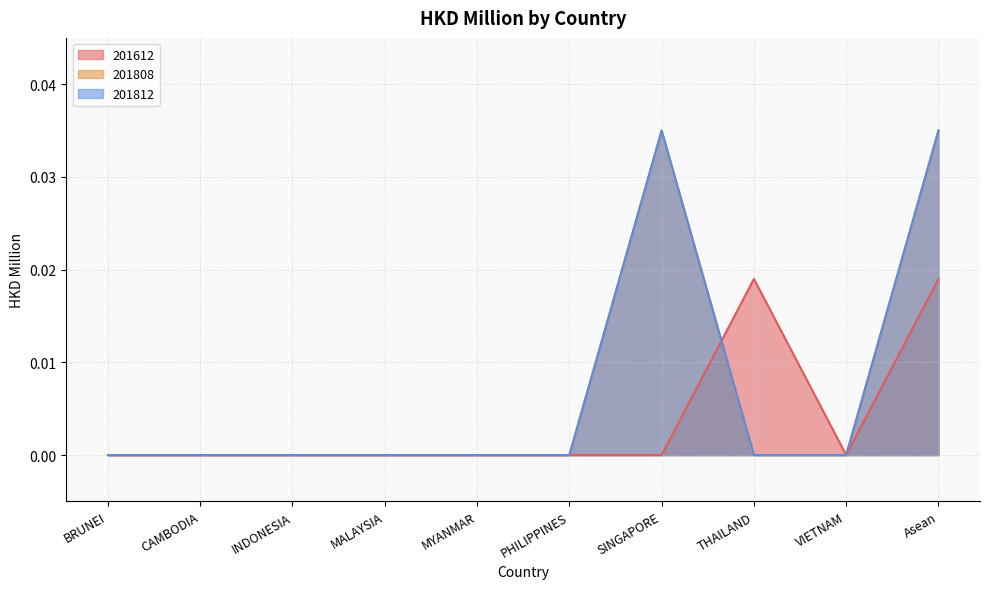

Which has a higher value, PHILIPPINES or CAMBODIA?

PHILIPPINES